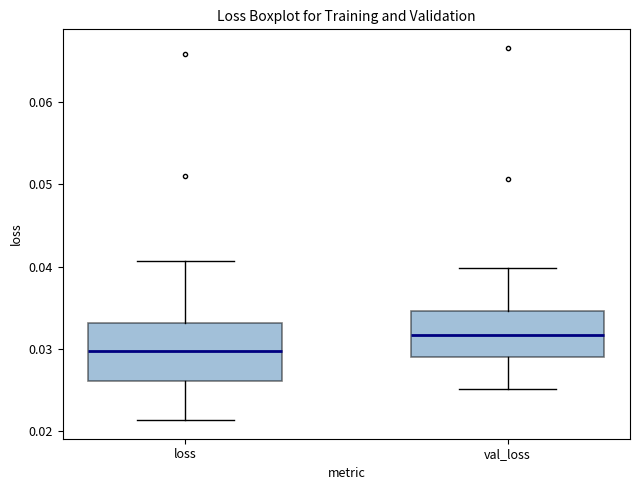

Where is the lower edge of the box for loss on the y-axis? The values are not printed on the chart, so give them approximately, as read against the axis.

0.026